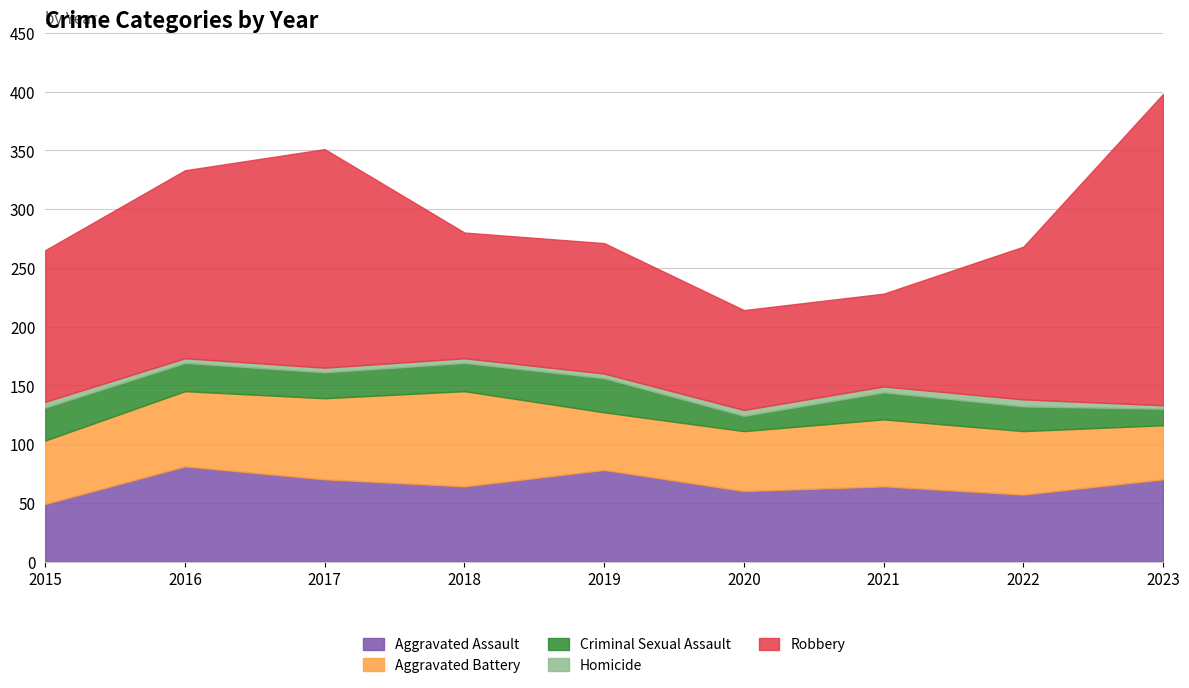

At which label is Robbery closest to 172?

2016